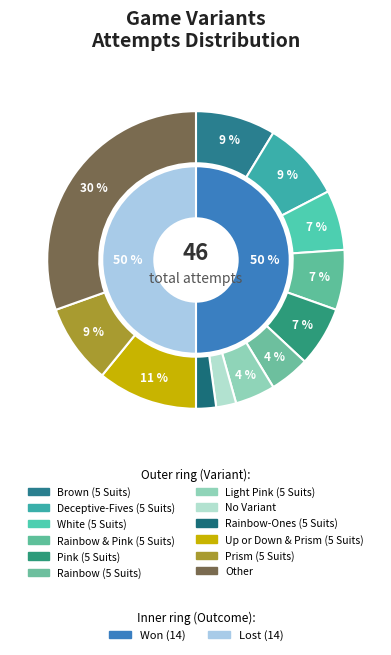

How many segments does this pie chart have?

12